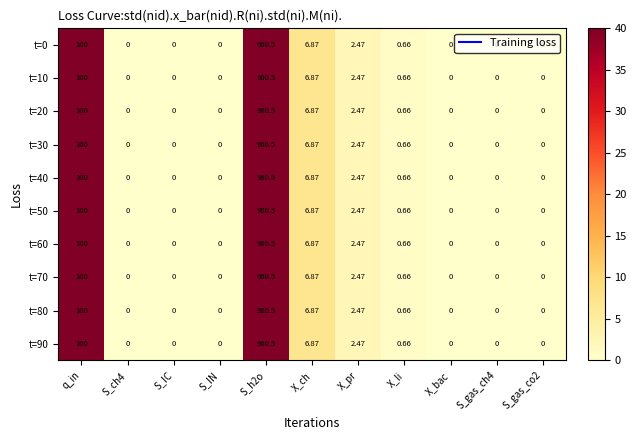

Is the value of t=0 at q_in greater than the value of t=10 at S_IC?

Yes